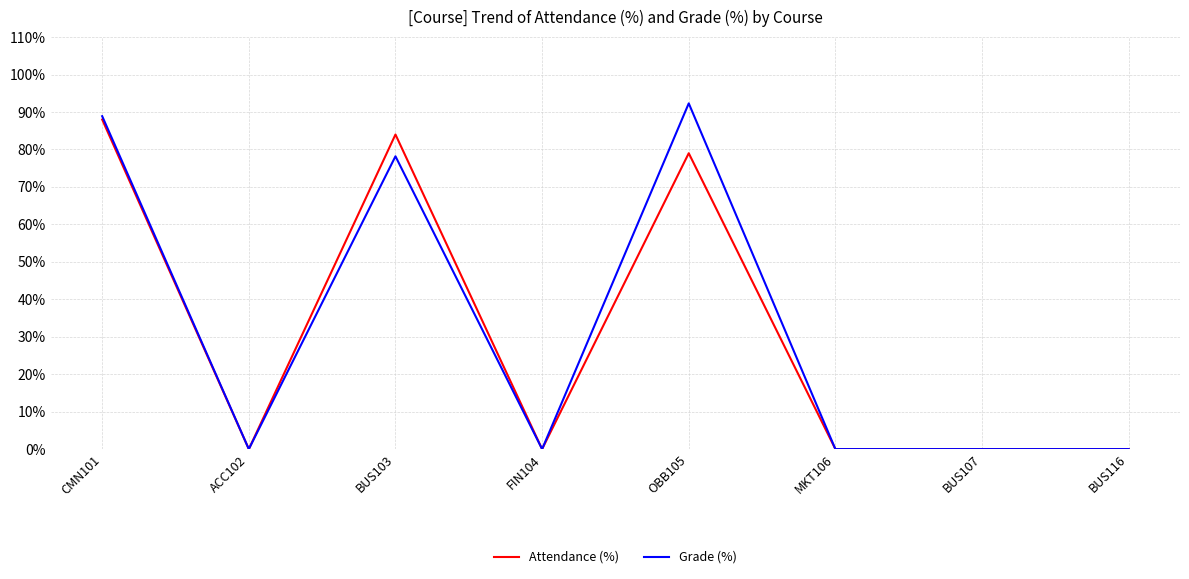

Which series has the widest spread of values?

Grade (%)